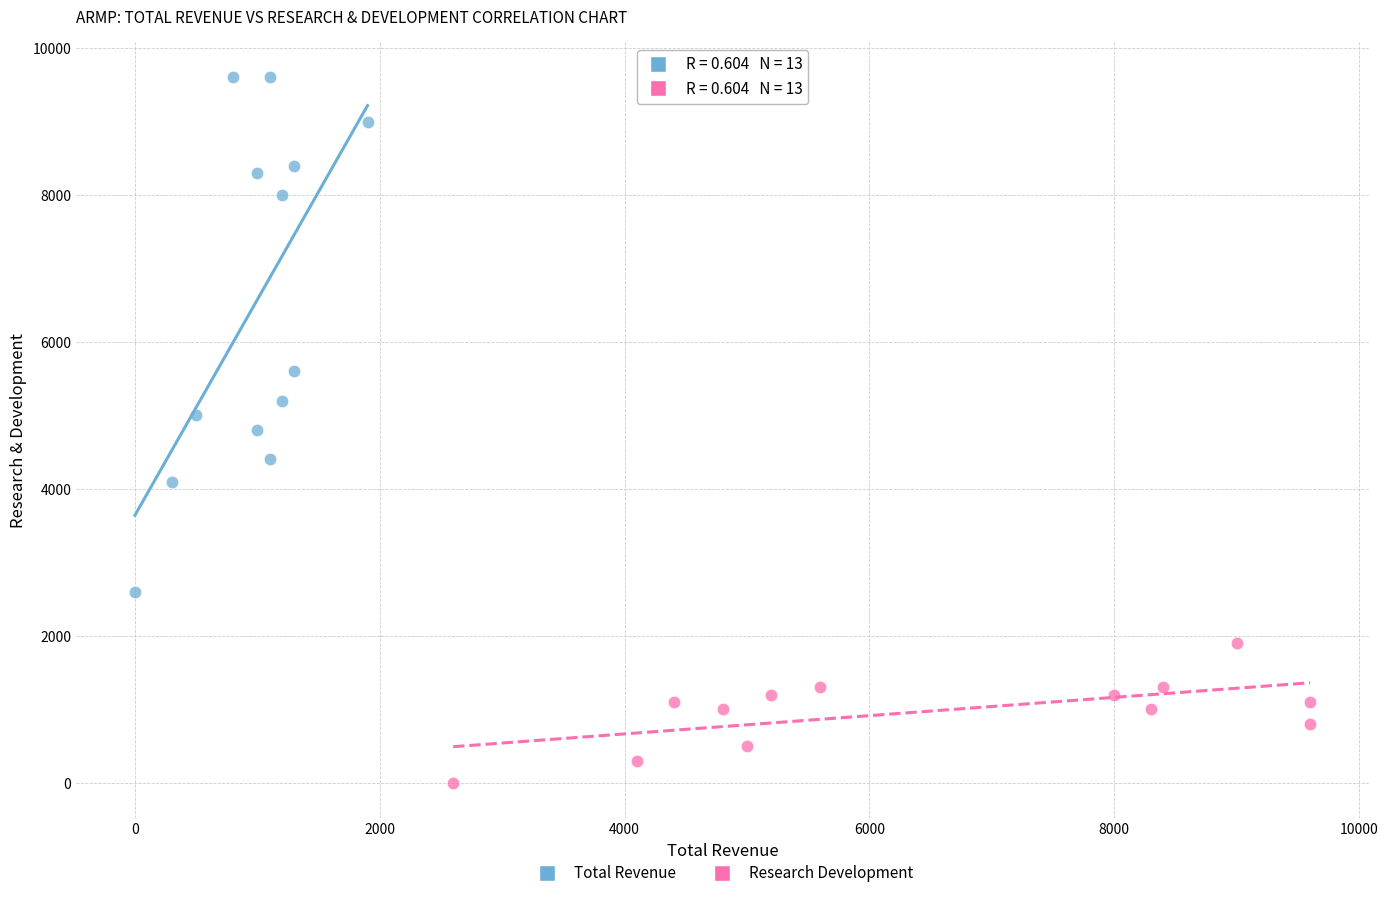

Which series has the largest Y range (max minus min)?

Total Revenue